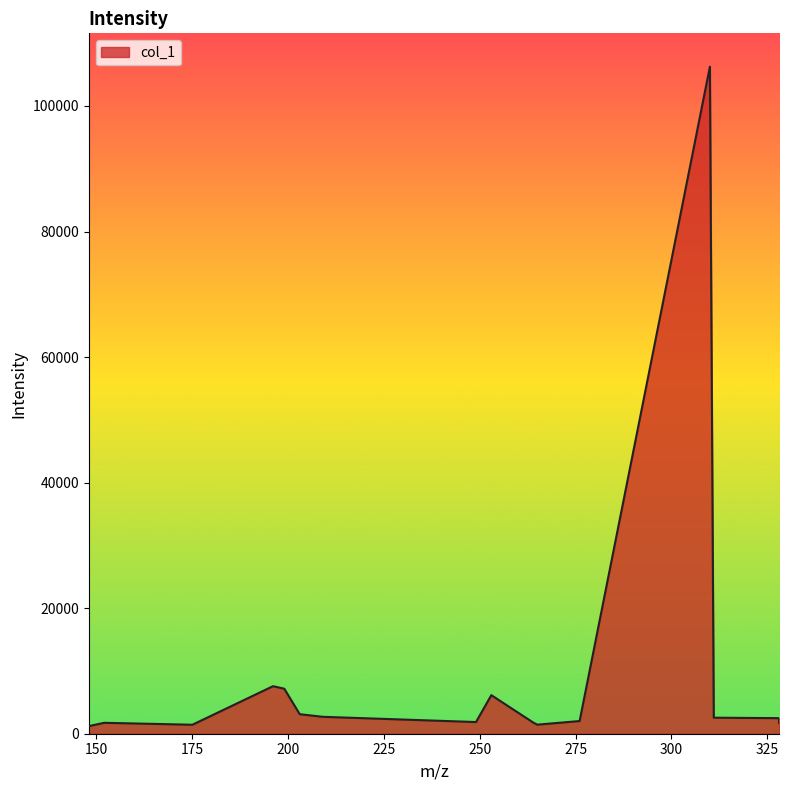

What is the maximum value shown in the chart?

106256.9